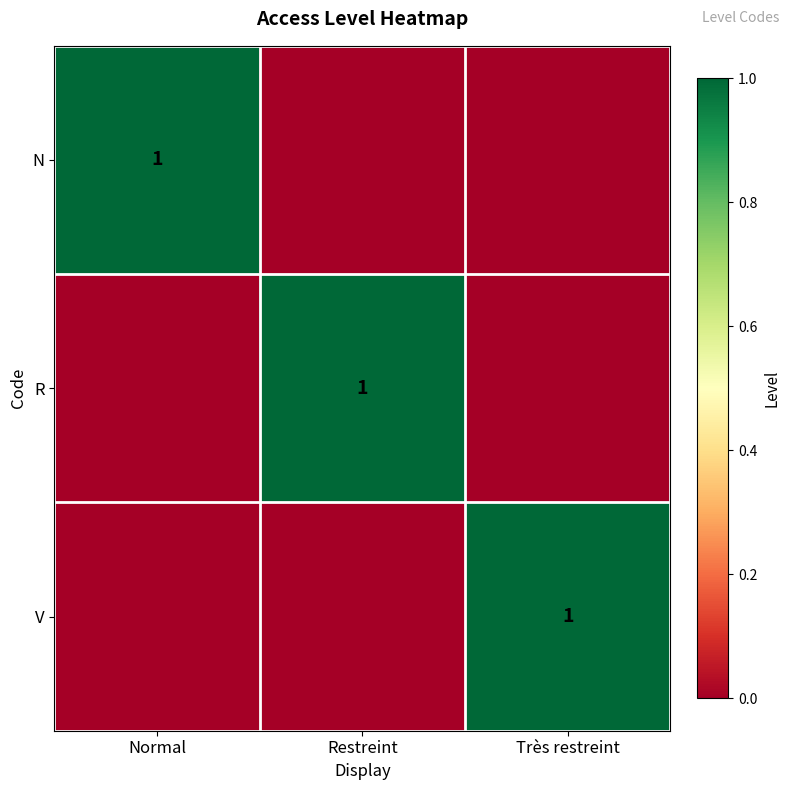

Is it true that R equals 1 at Restreint?

True